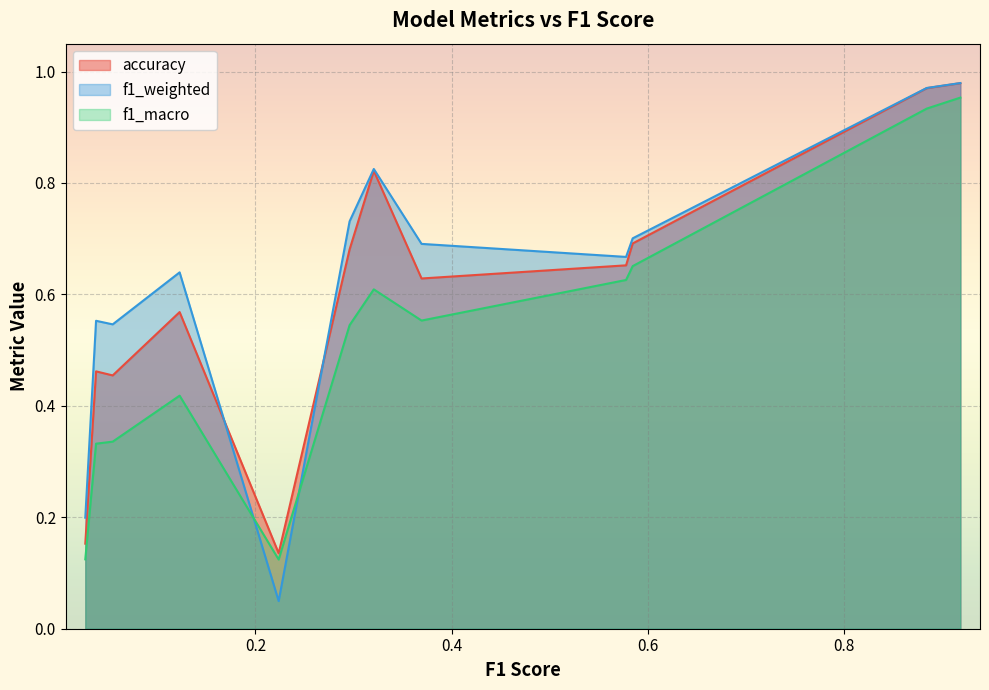

What are all the series names shown in the legend?

accuracy, f1_weighted, f1_macro